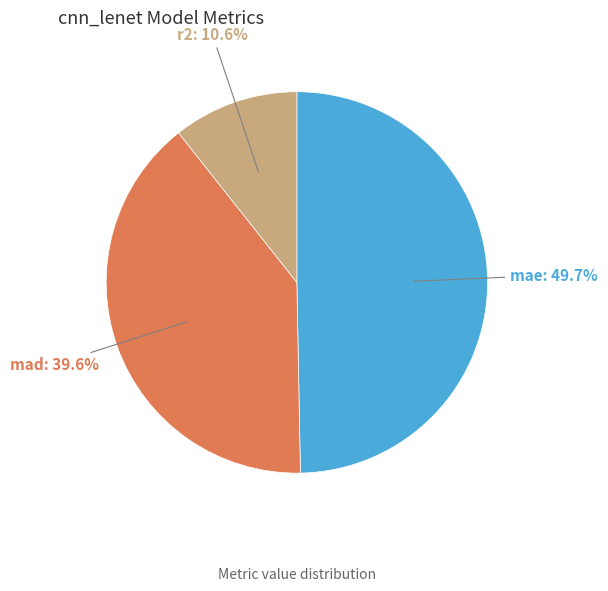

Is there a majority slice in this chart?

No